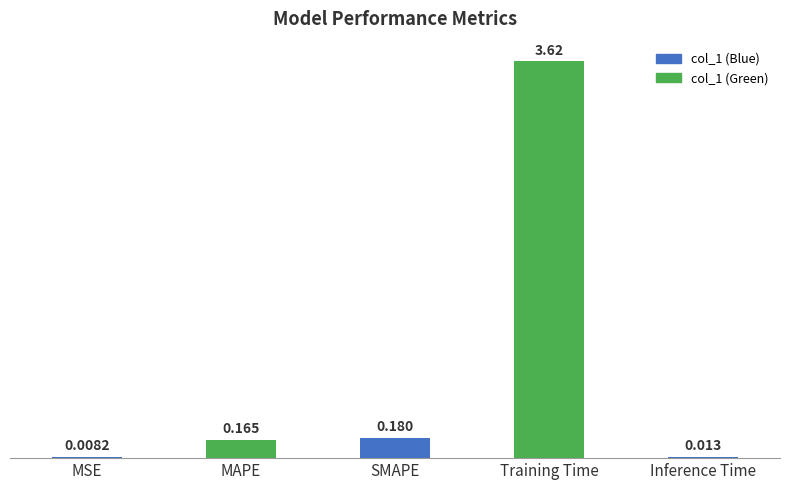

Which has a higher value, SMAPE or Training Time?

Training Time